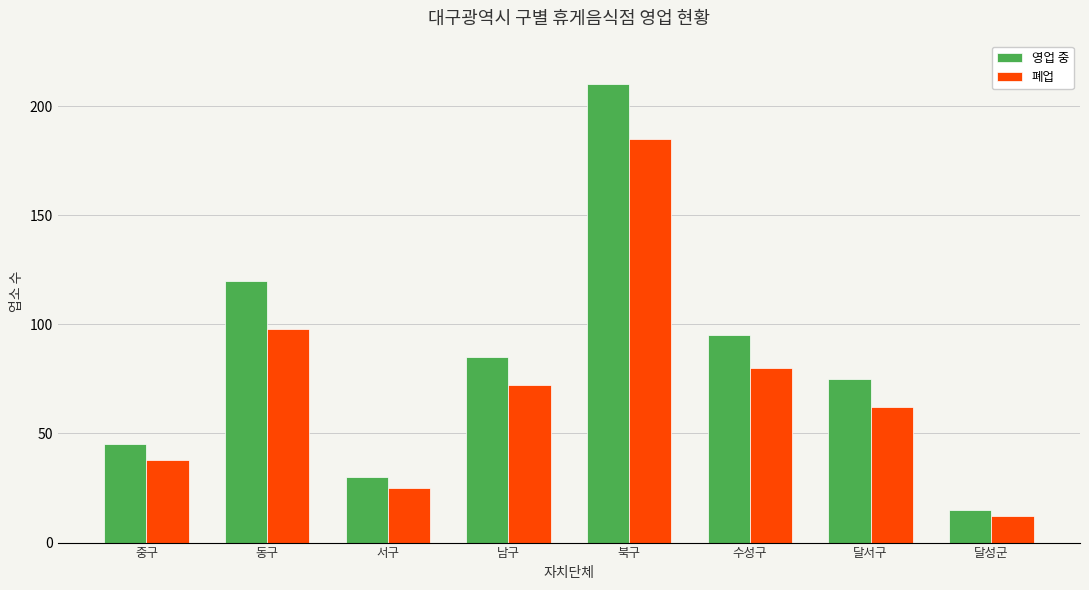

Which series has the largest range (max minus min)?

영업 중